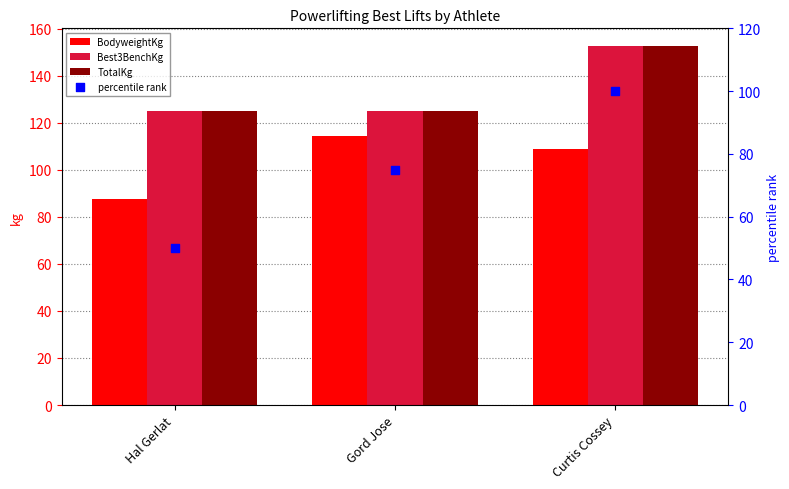

At how many categories does at least one series exceed 50?

3